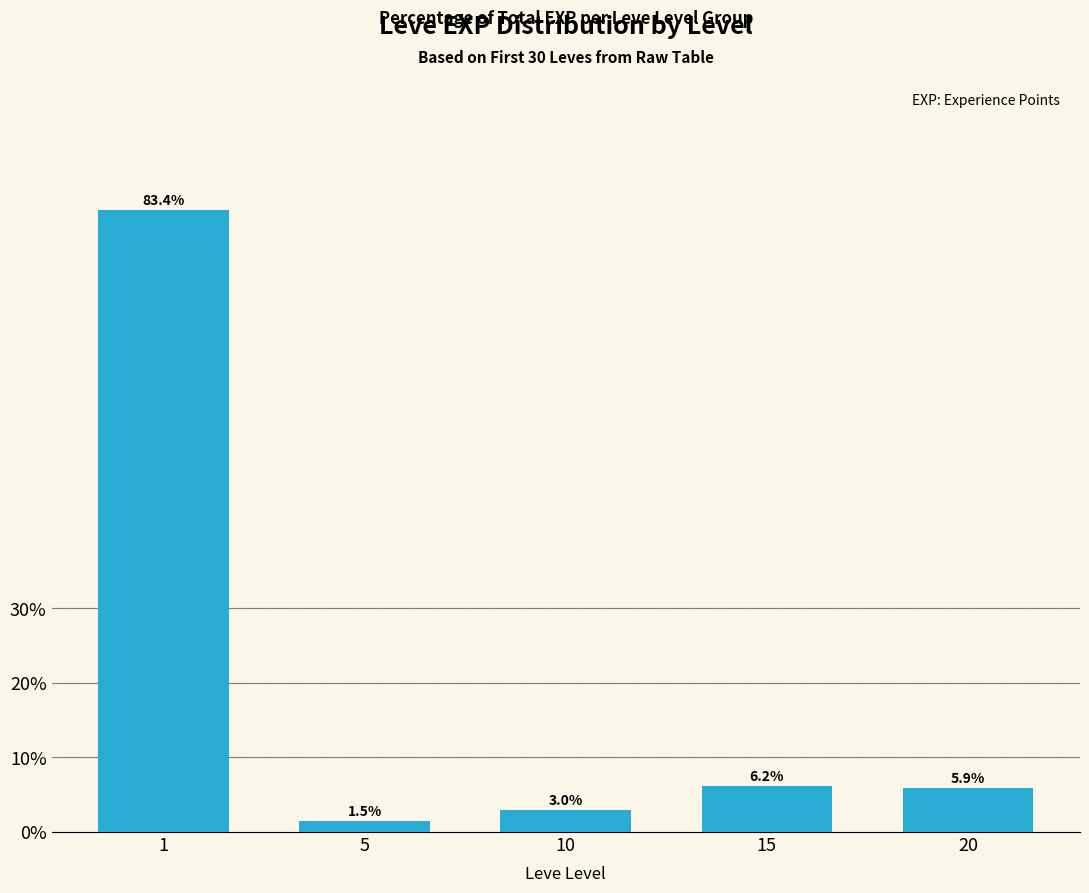

List the labels in order of value, largest first.

1, 15, 20, 10, 5